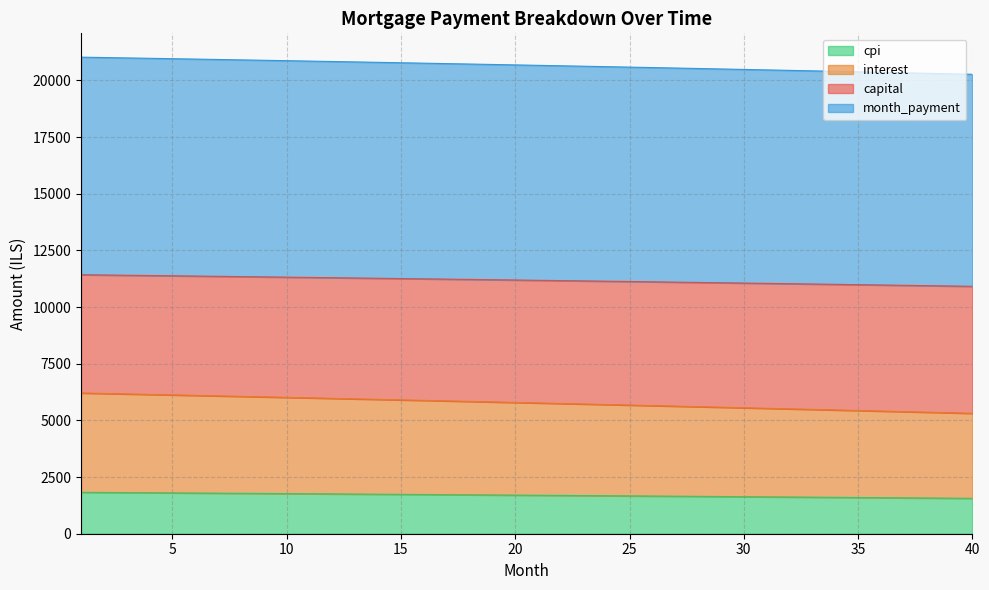

What is the highest value of the cpi series?

1827.1